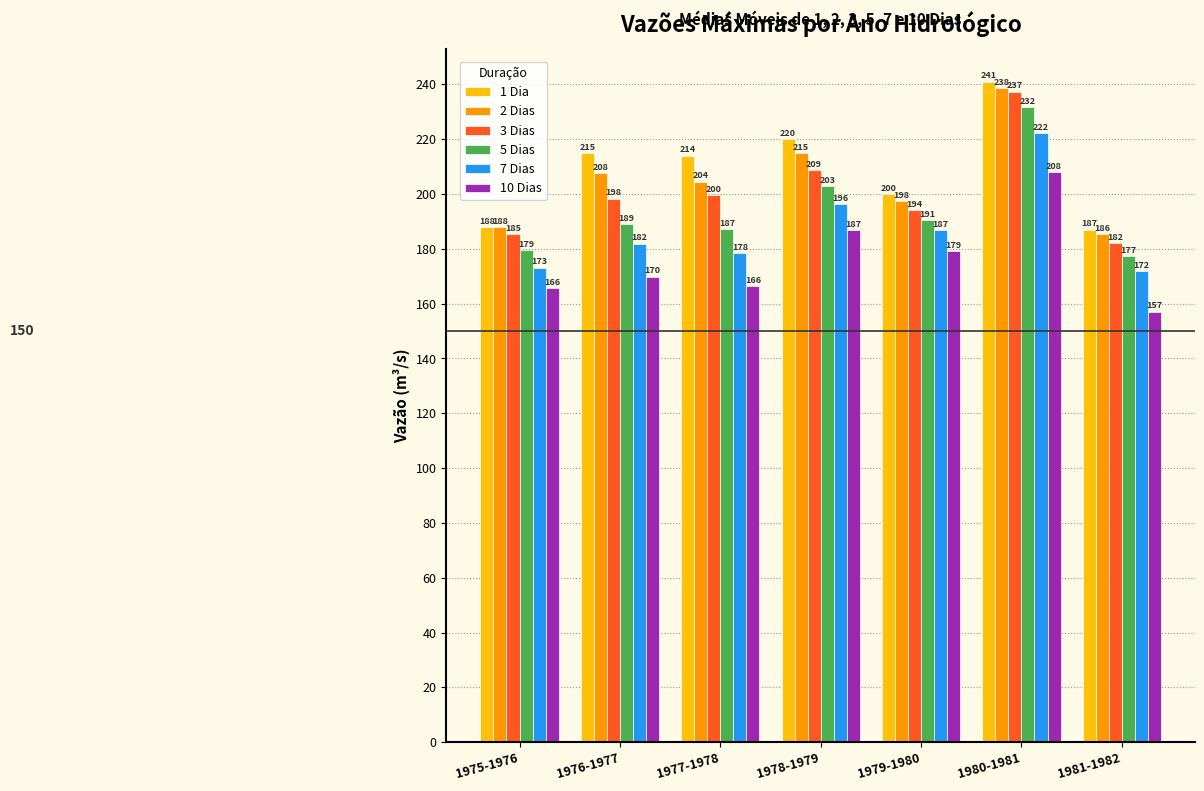

Read the 7 Dias value at 1976-1977.

181.9